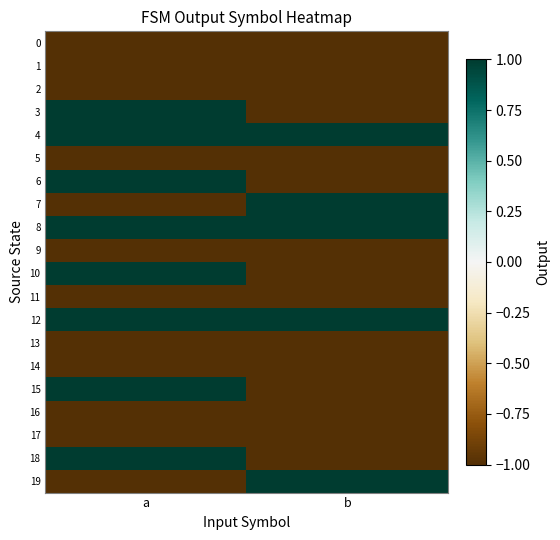

At which category is the sum across all series the highest?

a